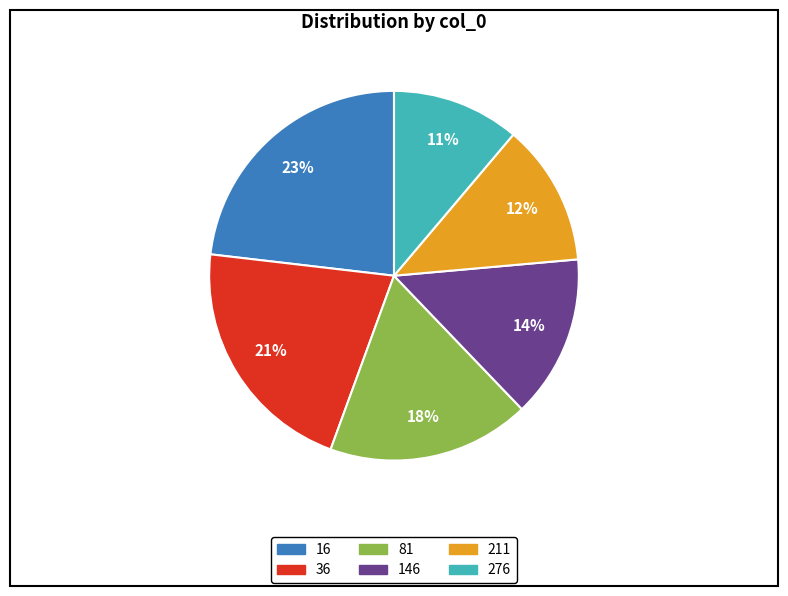

How many slices are in this pie chart?

6